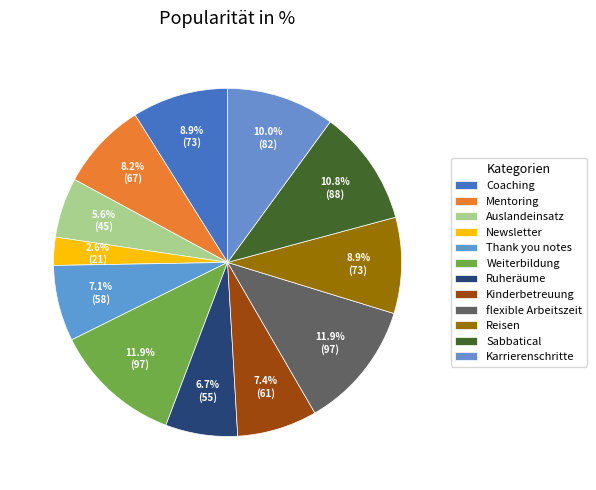

To the nearest percent, what is the average slice percentage?

8%